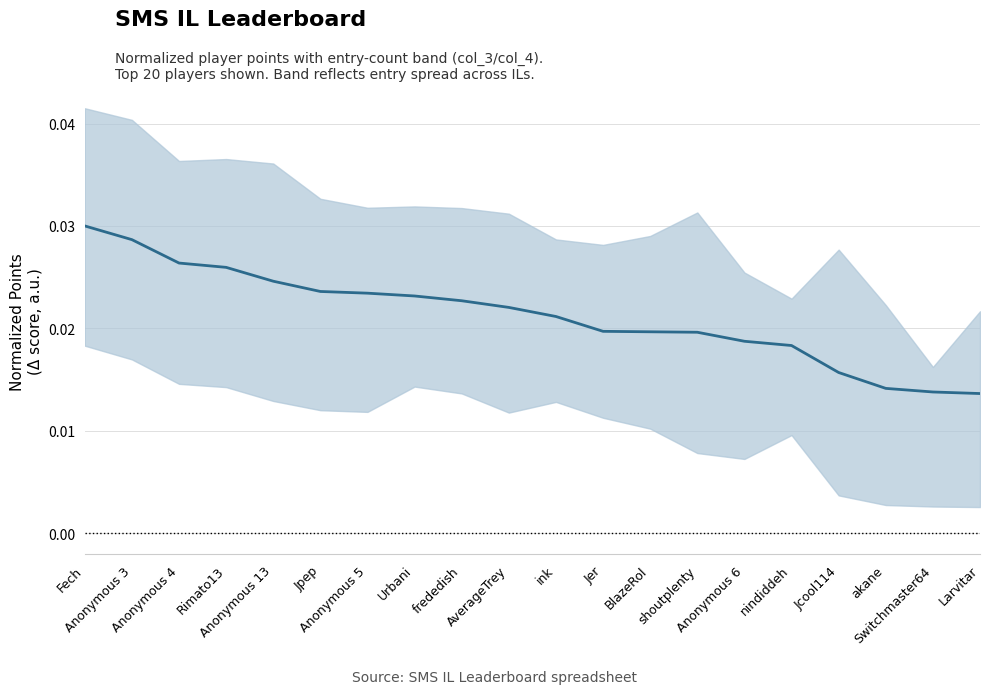

Count the values in the range 0 to 1.

20